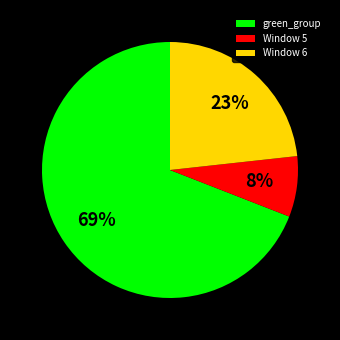

To the nearest percent, what is the difference between the largest and smallest slice percentages?

61%